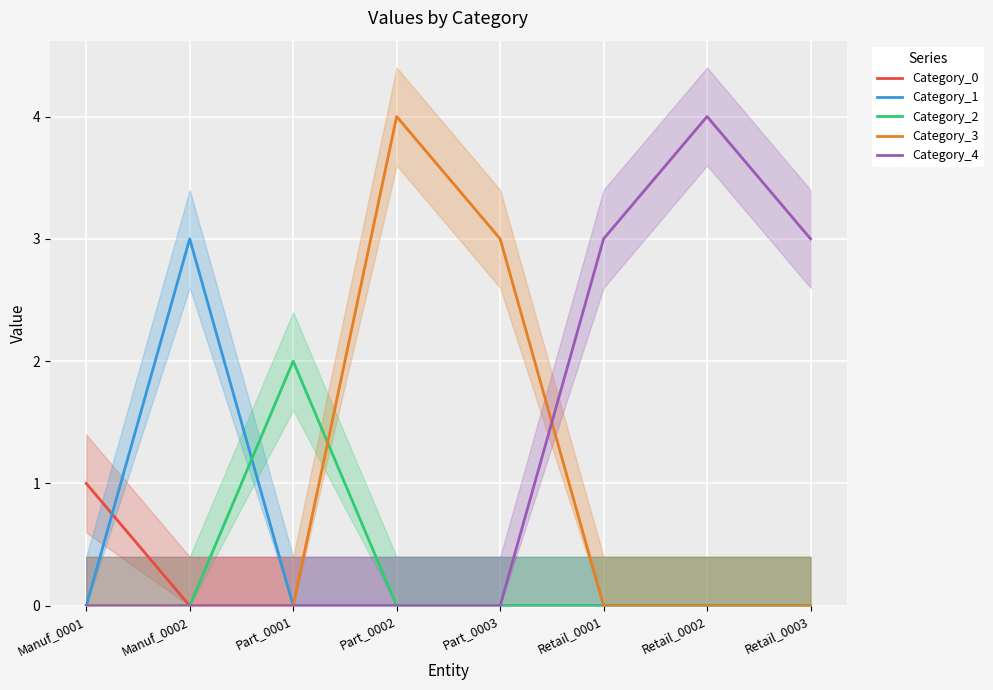

Which series changed the most between Part_0002 and Retail_0001?

Category_3